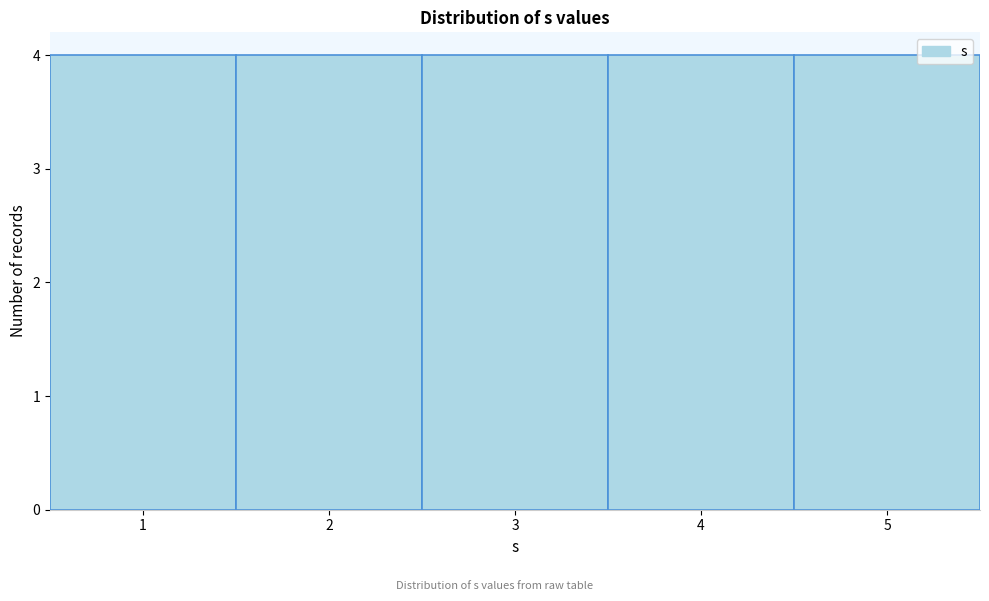

How tall is the bar that spans 4.5 to 5.5 on the x-axis? The values are not printed on the chart, so give them approximately, as read against the axis.

4